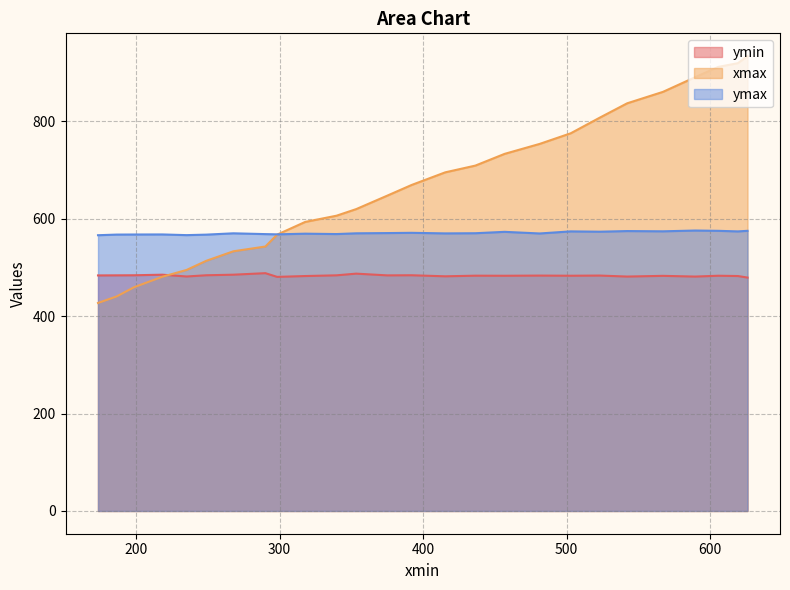

Where is the first local maximum for ymin?

2